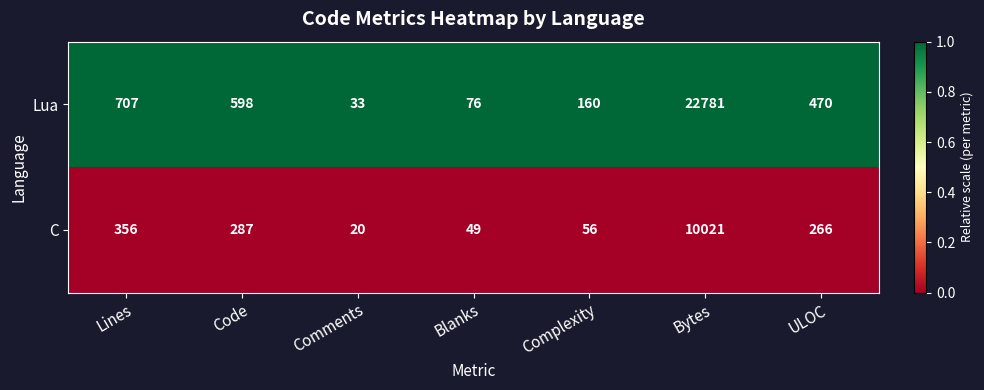

Which label corresponds to the largest value in the chart?

Bytes